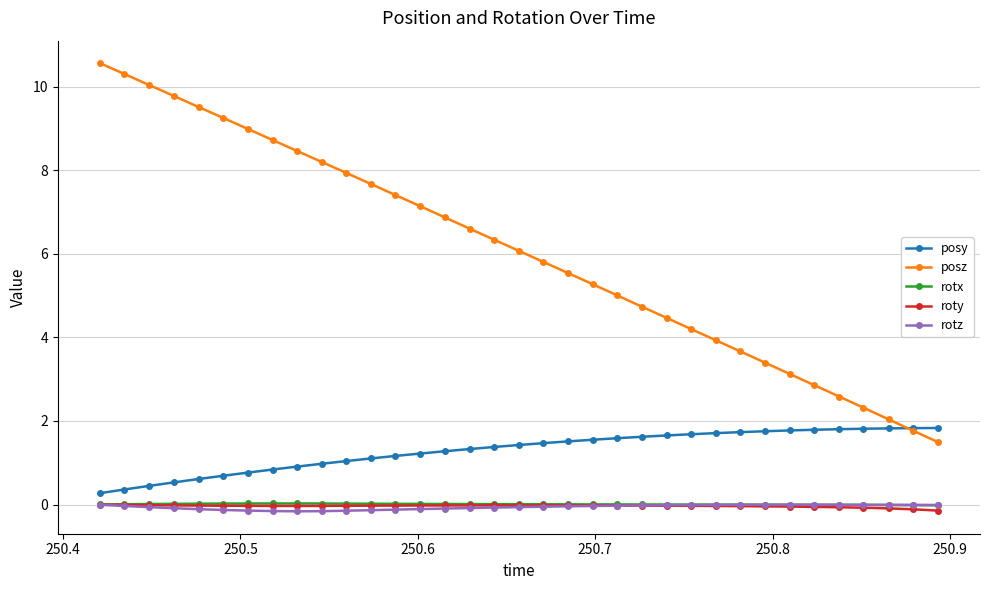

True or false: roty and posy cross at least once.

False